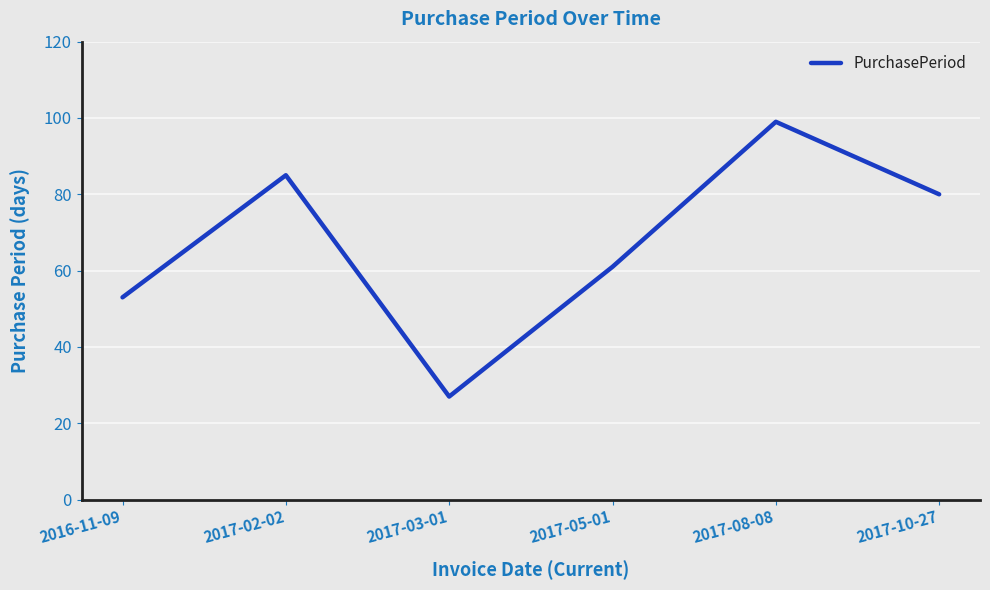

What is the difference between the maximum and second lowest values?

46